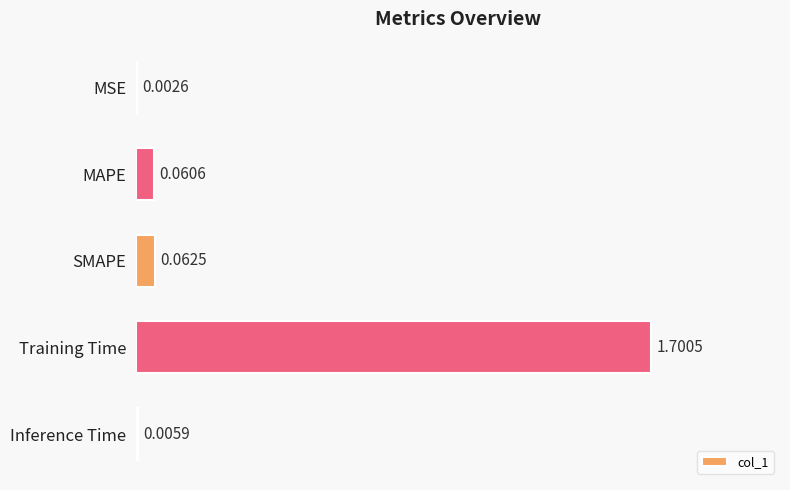

Where is the data nearest to the value 0?

MSE